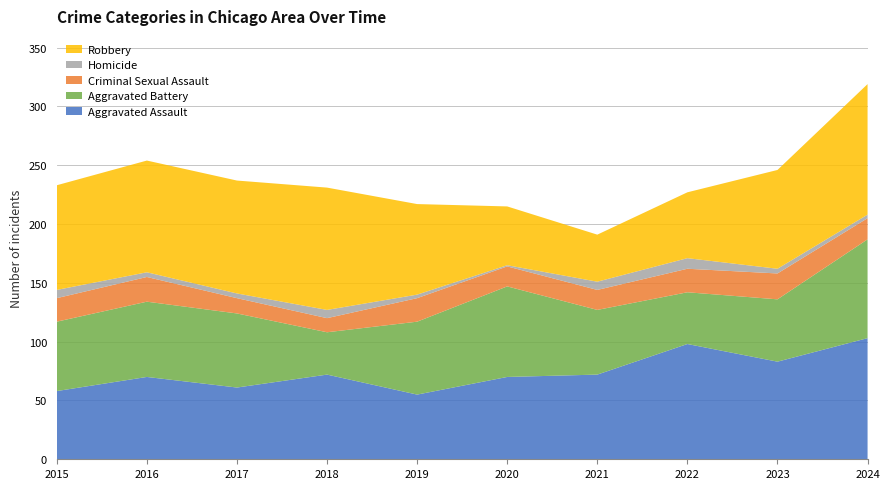

Reading left to right, list all the values displayed in this chart.

Aggravated Assault: 2015=58	2016=70	2017=61	2018=72	2019=55	2020=70	2021=72	2022=98	2023=83	2024=103
Aggravated Battery: 2015=59	2016=64	2017=63	2018=36	2019=62	2020=77	2021=55	2022=44	2023=53	2024=84
Criminal Sexual Assault: 2015=20	2016=21	2017=13	2018=12	2019=20	2020=17	2021=17	2022=20	2023=22	2024=18
Homicide: 2015=7	2016=4	2017=4	2018=7	2019=3	2020=1	2021=7	2022=9	2023=4	2024=3
Robbery: 2015=89	2016=95	2017=96	2018=104	2019=77	2020=50	2021=40	2022=56	2023=84	2024=111